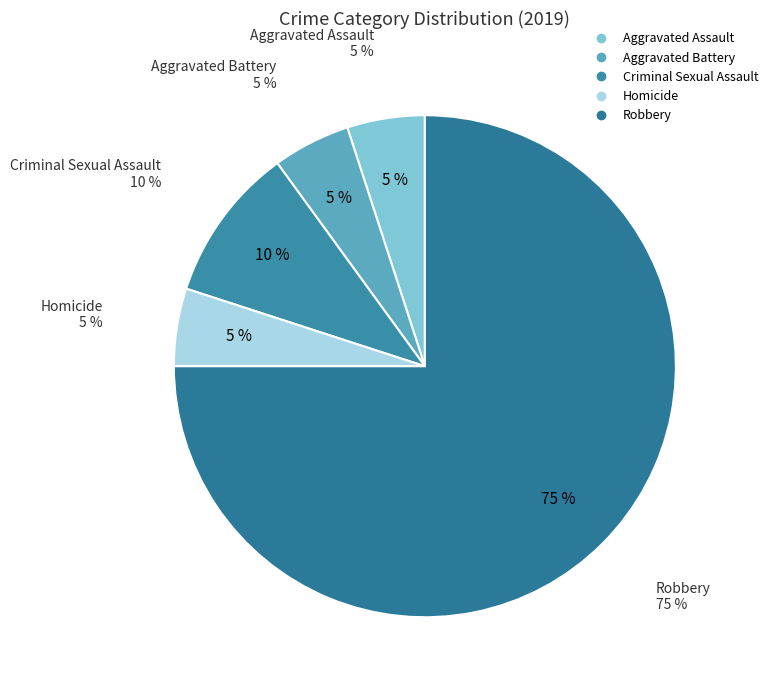

True or false: Robbery accounts for 80% of the total.

False